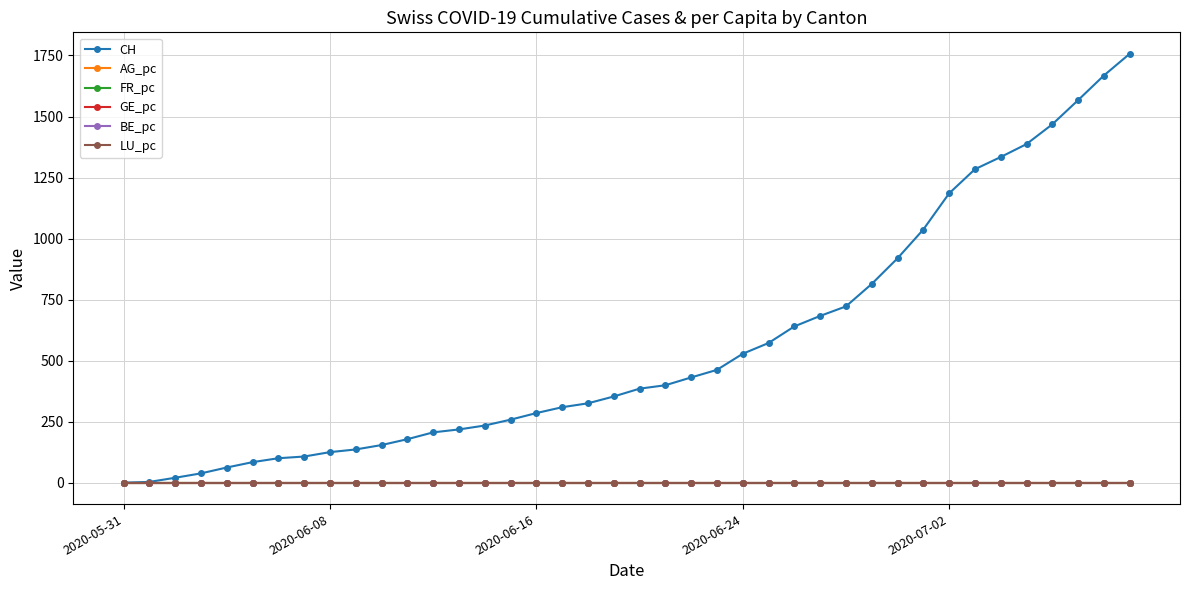

Which series has the largest range (max minus min)?

CH